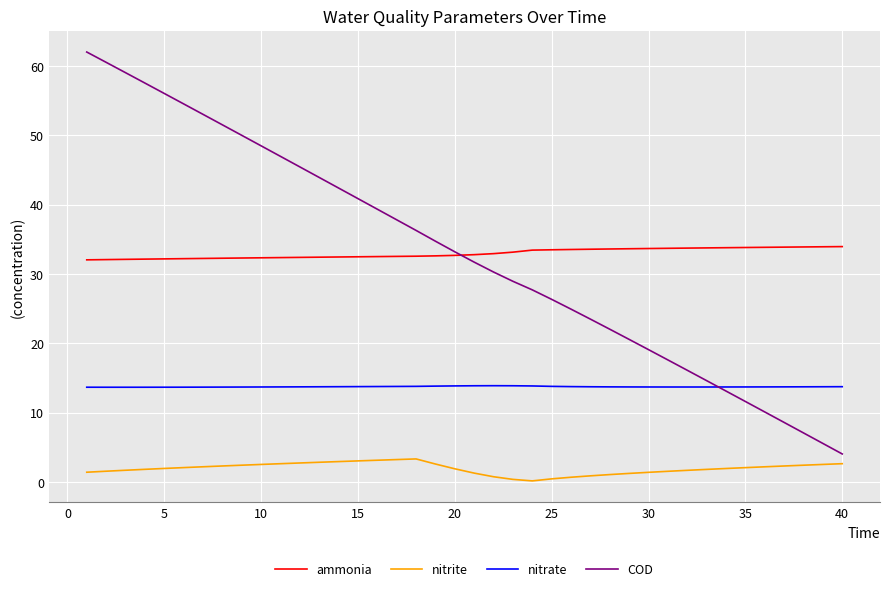

Does the chart have visible grid lines?

Yes